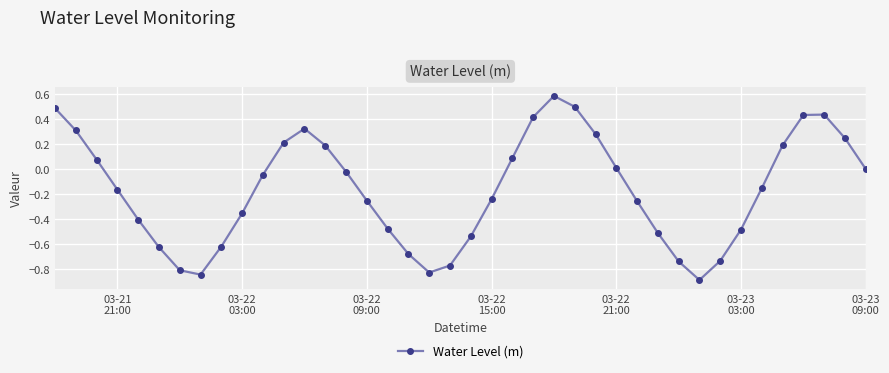

Count the number of categories in the chart.

40